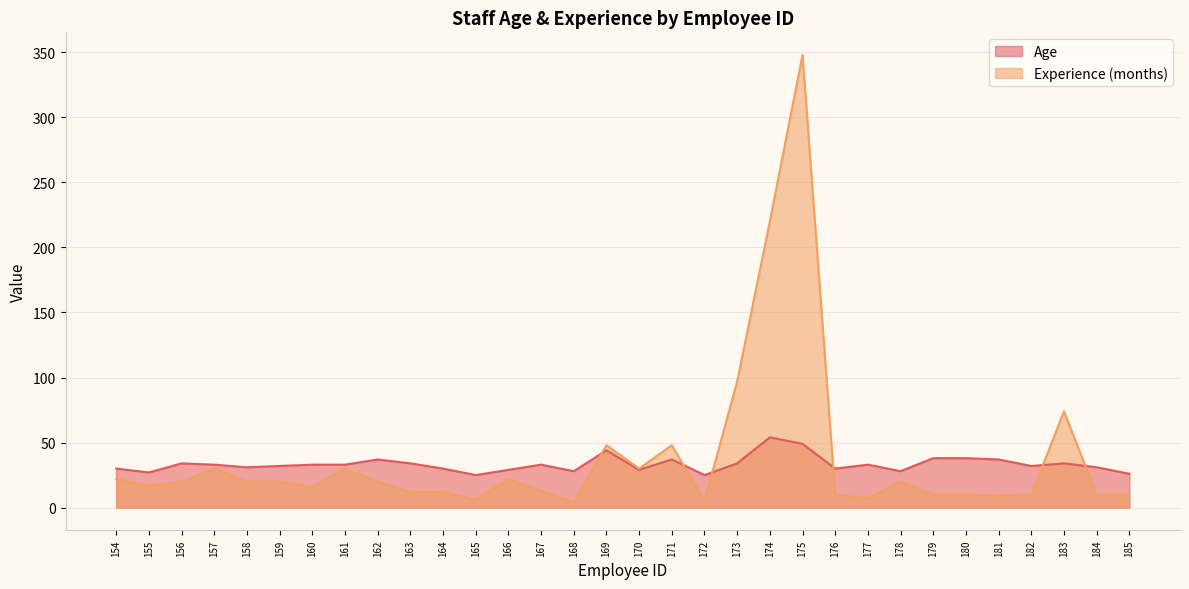

Count the number of data series in this chart.

2